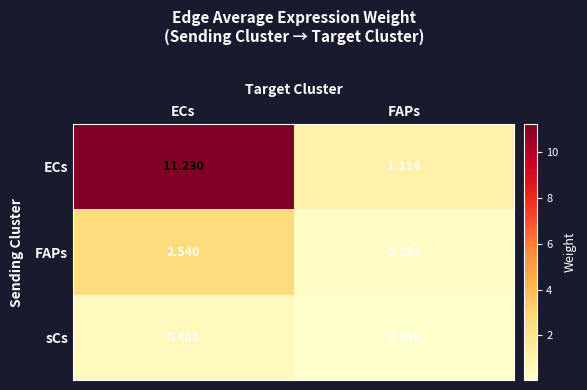

Which series changed the most between ECs and FAPs?

ECs